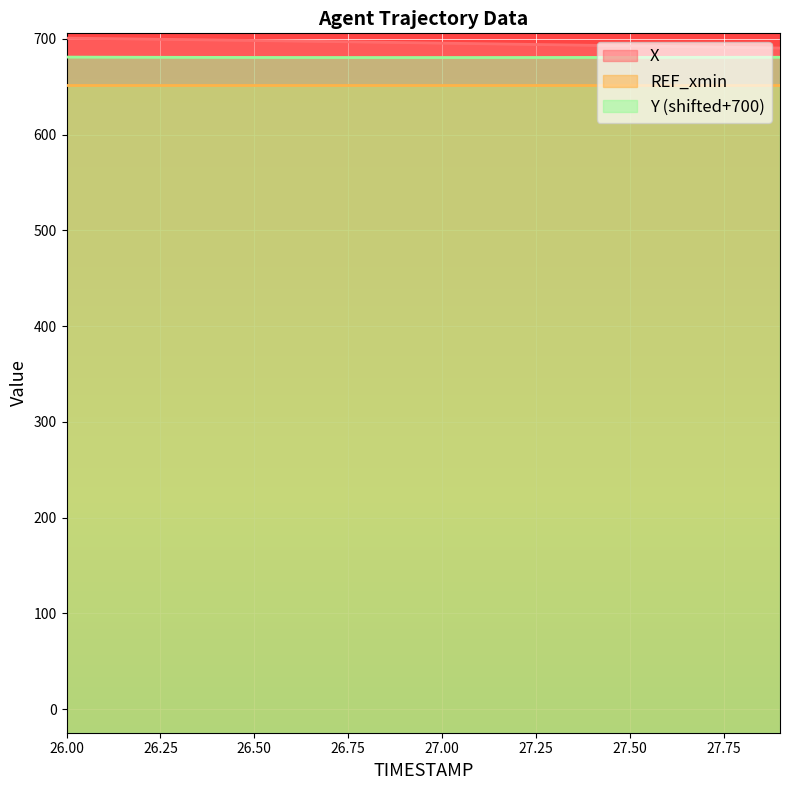

What is the difference between the maximum and second lowest values in the Y series?

0.4